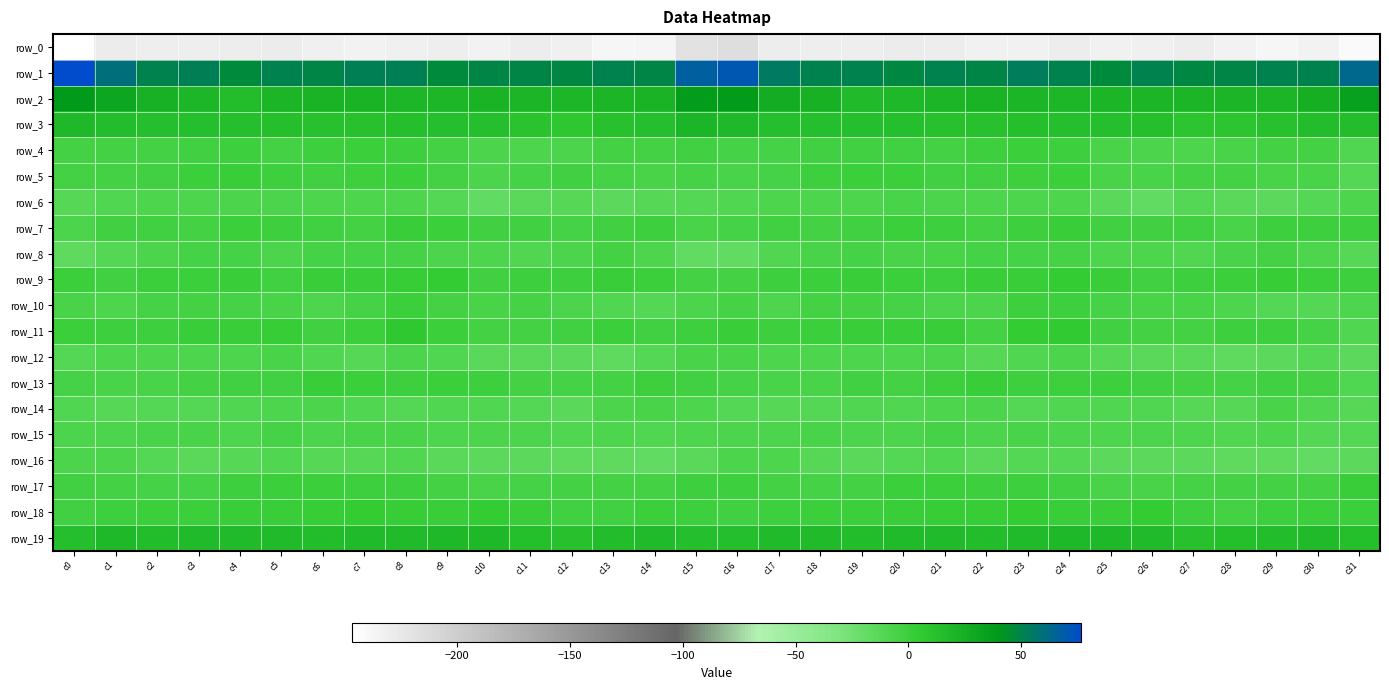

Reading left to right, what are all the values shown in this chart?

row_0: -246.3	-228.1	-230.8	-230.3	-229.2	-227.9	-231.3	-234.1	-231.4	-230.8	-234.0	-229.1	-232.3	-237.5	-236.9	-219.4	-215.2	-229.4	-230.3	-230.5	-227.9	-228.9	-233.2	-233.7	-229.8	-233.2	-232.3	-229.0	-234.7	-238.0	-234.5	-241.4
row_1: 76.6	59.2	50.2	51.5	47.4	50.4	49.7	52.4	52.0	47.5	49.4	49.5	48.6	51.2	49.7	66.9	70.5	54.2	50.7	50.3	47.8	50.8	49.4	53.7	50.4	46.8	50.1	48.6	50.0	50.5	51.2	63.6
row_2: 39.1	30.3	23.5	18.9	15.8	20.4	21.8	21.7	18.9	19.0	21.4	20.5	19.8	20.9	21.8	36.4	38.0	26.4	22.9	16.3	17.6	20.8	22.2	20.8	18.6	19.8	20.9	20.6	19.8	20.9	23.9	34.1
row_3: 17.4	15.2	13.6	14.3	14.2	13.1	11.8	12.0	13.4	14.0	14.5	10.3	8.4	11.2	14.5	20.0	18.4	13.6	14.3	14.3	13.9	12.1	12.2	12.3	13.9	14.2	13.1	9.5	8.8	12.1	15.1	14.8
row_4: -3.5	-3.8	-2.9	-2.1	-1.3	-3.5	-1.5	-0.0	-0.4	-3.4	-7.4	-8.6	-7.0	-4.0	-3.2	-2.5	-4.5	-4.7	-1.8	-2.0	-2.0	-3.5	-0.7	0.2	-1.0	-5.5	-7.9	-8.5	-5.7	-4.0	-3.8	-9.5
row_5: -3.3	-3.8	-2.0	-0.2	0.9	-1.4	-2.4	-1.5	0.4	-3.4	-7.8	-4.2	-2.8	-5.3	-5.7	-5.3	-5.6	-4.3	-1.1	0.2	0.5	-2.4	-2.4	-0.7	0.0	-6.6	-6.5	-3.0	-3.7	-6.2	-5.7	-10.5
row_6: -11.9	-9.3	-8.4	-8.5	-6.9	-6.8	-8.7	-8.3	-8.3	-10.9	-16.8	-13.4	-11.9	-14.4	-13.0	-10.8	-10.3	-9.1	-8.8	-8.2	-6.3	-7.9	-9.0	-8.2	-8.6	-13.7	-16.8	-11.3	-13.5	-14.4	-11.0	-8.9
row_7: -7.6	-2.5	-2.4	-2.9	-0.1	-0.5	-2.8	-2.9	1.1	-0.3	-2.5	-2.5	-4.8	-2.7	-1.1	-6.4	-5.0	-1.7	-3.3	-1.8	0.3	-1.5	-3.5	-1.3	1.4	-1.7	-2.8	-2.6	-5.4	-0.9	-0.9	-0.9
row_8: -15.7	-11.0	-7.2	-4.6	-5.3	-6.8	-5.0	-4.5	-4.6	-7.4	-8.5	-9.6	-7.4	-3.4	-8.0	-17.8	-17.0	-9.3	-6.5	-4.3	-5.7	-6.7	-4.4	-4.7	-5.0	-8.8	-8.5	-9.5	-5.6	-4.1	-8.6	-11.8
row_9: -0.2	-2.0	0.2	0.8	1.3	-2.2	1.2	1.1	3.2	3.8	-1.8	-1.6	-1.0	1.7	0.6	-3.7	-3.5	-0.9	-0.1	2.1	-0.2	-1.4	1.8	1.1	4.4	1.2	-2.1	-1.3	-0.1	2.2	0.5	-1.5
row_10: -5.9	-8.9	-5.2	-3.4	-4.4	-5.9	-8.0	-4.3	-0.0	-3.8	-5.7	-5.4	-7.3	-10.2	-11.2	-7.3	-5.4	-8.0	-3.7	-3.8	-4.6	-7.0	-7.6	-1.6	-1.5	-5.1	-5.7	-5.5	-8.5	-10.6	-10.5	-8.7
row_11: -0.1	-1.5	-0.7	2.0	1.3	2.5	-2.5	-0.2	6.6	0.7	-3.5	-3.3	-1.7	-0.2	-1.9	-1.1	1.9	-1.6	0.7	1.7	1.5	1.3	-3.7	3.6	5.3	-2.0	-3.5	-2.9	-0.6	-0.4	-4.3	-9.7
row_12: -11.2	-9.2	-8.8	-8.2	-8.2	-6.5	-10.3	-12.0	-7.1	-9.6	-13.9	-13.5	-14.8	-16.5	-11.0	-6.6	-6.6	-8.5	-8.7	-8.1	-8.2	-6.8	-12.5	-9.8	-7.1	-12.0	-14.2	-13.3	-16.1	-14.7	-11.5	-14.5
row_13: -4.8	-6.4	-5.9	-3.6	-2.6	-2.1	1.8	0.2	-1.2	-0.2	-1.2	-3.2	-5.2	-3.5	-1.2	-2.6	-4.6	-6.0	-5.4	-2.6	-3.1	-0.4	1.8	-1.0	-0.6	-0.8	-2.0	-3.9	-5.3	-2.1	-3.8	-9.4
row_14: -10.1	-12.9	-10.9	-10.7	-9.5	-9.1	-6.9	-9.7	-10.7	-10.1	-10.0	-10.7	-13.9	-7.3	-6.6	-8.8	-11.3	-12.2	-10.6	-10.1	-9.5	-8.2	-7.3	-10.8	-10.4	-10.3	-9.7	-12.4	-12.3	-5.5	-9.6	-12.9
row_15: -6.9	-7.3	-6.1	-6.1	-8.2	-5.0	-7.0	-6.7	-6.4	-8.8	-7.9	-7.1	-9.6	-8.8	-9.7	-8.9	-7.4	-7.0	-5.5	-6.9	-7.2	-5.1	-7.6	-5.8	-7.7	-9.0	-7.3	-8.0	-9.5	-8.5	-11.5	-11.7
row_16: -7.1	-7.7	-11.6	-13.4	-12.3	-9.6	-12.1	-12.9	-10.1	-13.9	-15.0	-14.7	-15.9	-15.6	-18.0	-13.1	-7.4	-8.5	-12.9	-13.2	-11.0	-10.1	-13.3	-11.1	-11.6	-15.2	-14.3	-15.4	-15.7	-16.5	-17.9	-14.4
row_17: -1.9	-4.1	-4.7	-4.6	-1.0	0.2	0.7	-1.1	-1.3	-4.1	-6.5	-5.2	-3.7	-2.9	-3.7	-0.9	-1.1	-3.6	-5.3	-3.2	-0.2	0.7	-0.6	-0.7	-2.2	-5.8	-6.1	-4.4	-3.3	-3.3	-3.0	1.0
row_18: -2.5	-1.4	-0.2	0.7	1.5	2.1	3.1	4.4	2.6	1.6	4.6	1.4	-2.8	-1.8	-0.3	-0.4	-2.7	-0.5	0.2	0.9	2.0	2.4	3.1	4.3	2.1	2.0	4.6	-0.7	-3.1	-1.2	0.2	0.7
row_19: 14.3	18.1	15.9	16.4	16.5	16.6	15.2	16.2	17.1	17.5	17.4	13.2	12.2	14.8	16.4	14.1	14.3	17.1	16.3	16.0	16.7	16.2	15.3	16.3	17.6	17.4	16.1	12.0	13.0	15.2	16.3	12.5